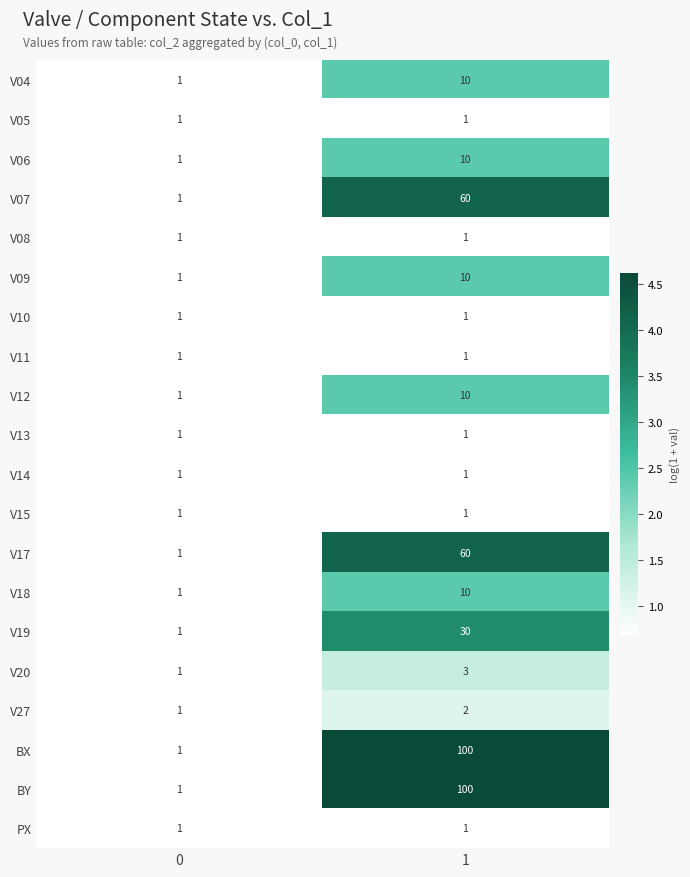

What value does the V18 series have at 1?

10